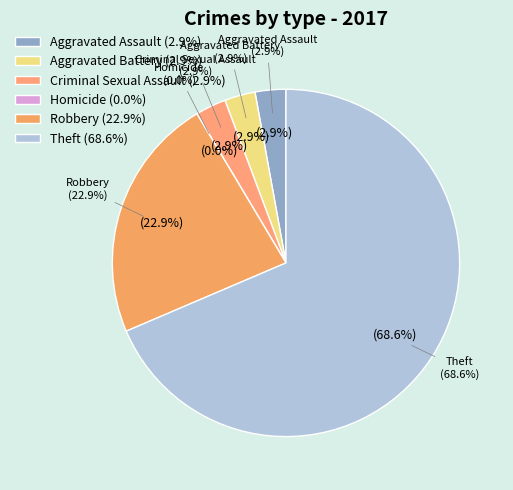

To the nearest percent, what percentage of the pie is Aggravated Battery?

3%